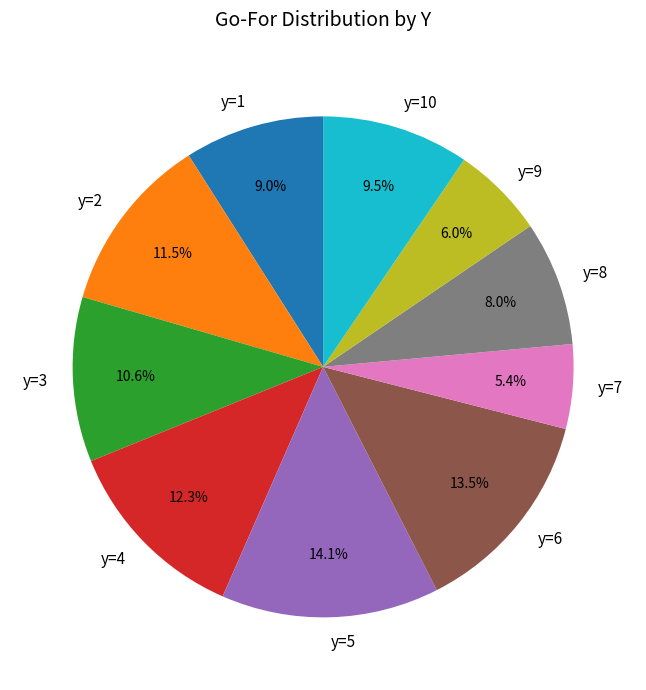

Does any single category account for the majority?

No